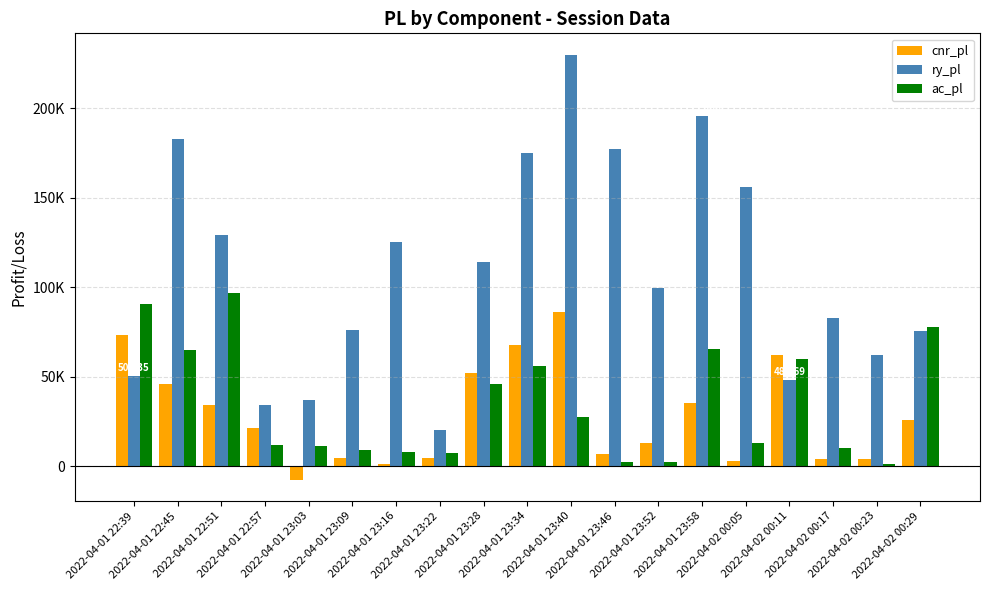

What are all the series names shown in the legend?

cnr_pl, ry_pl, ac_pl